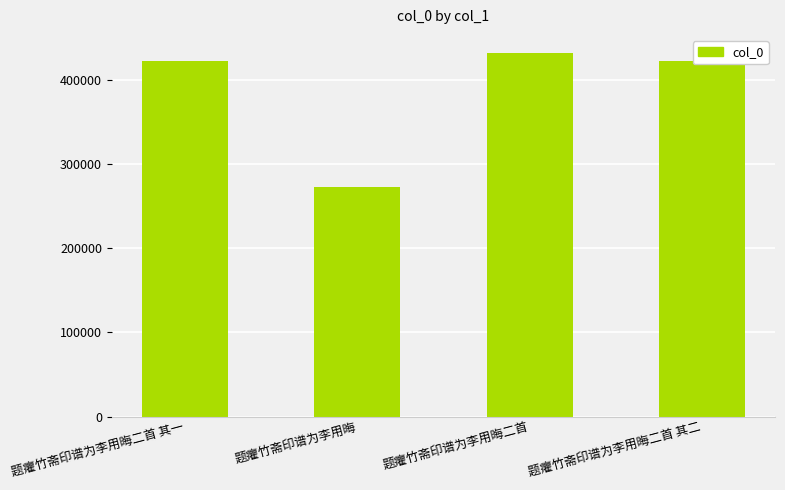

What is the ratio of the value at 题癯竹斋印谱为李用晦 to the value at 题癯竹斋印谱为李用晦二首 其一?

0.6